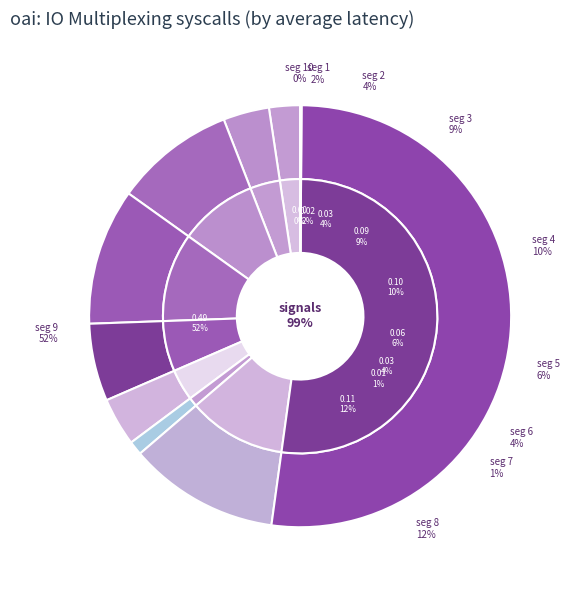

Rank the categories by value from highest to lowest.

signal segment 9, signal segment 8, signal segment 4, signal segment 3, signal segment 5, signal segment 6, signal segment 2, signal segment 1, signal segment 7, signal segment 10